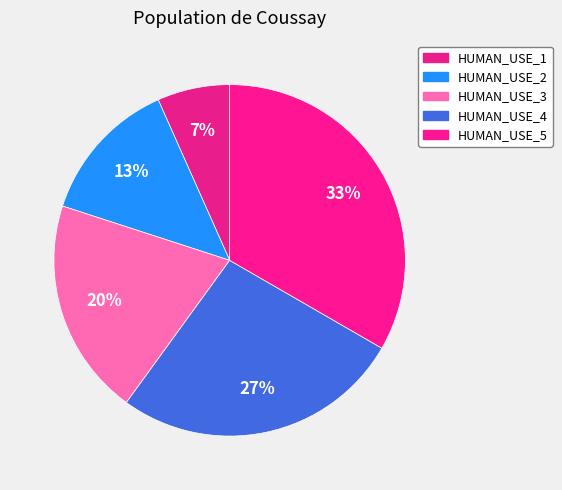

What portion of the pie excludes HUMAN_USE_4?

73.3%